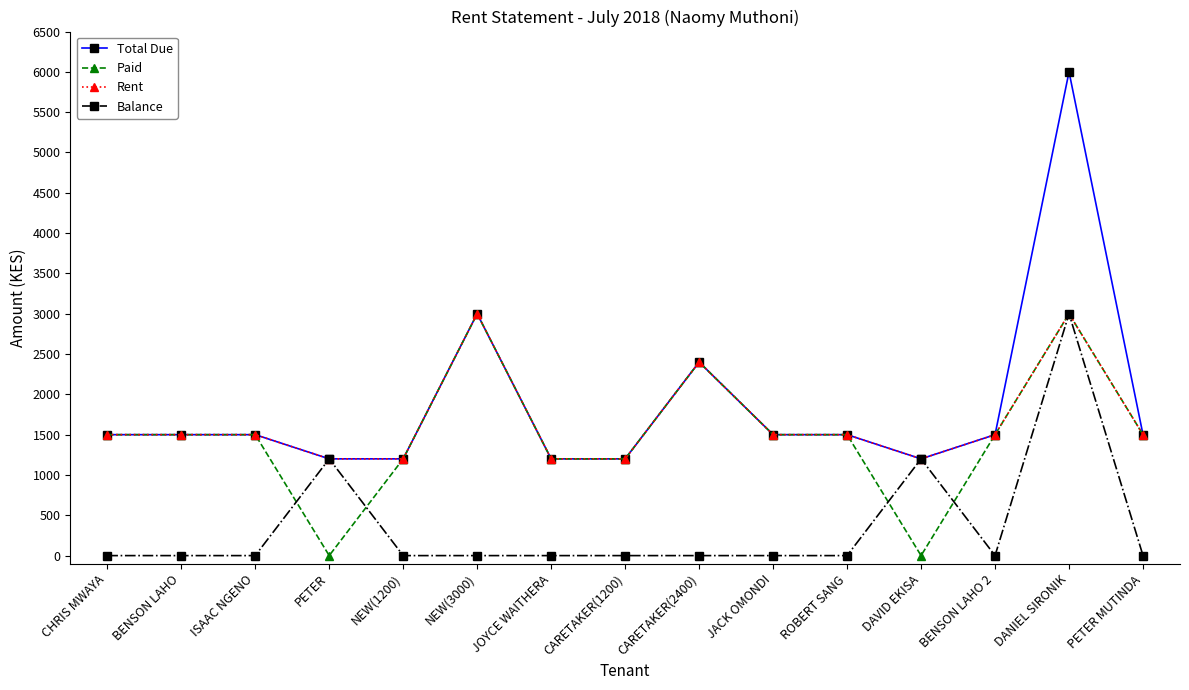

What are all the series names shown in the legend?

Total Due, Paid, Rent, Balance